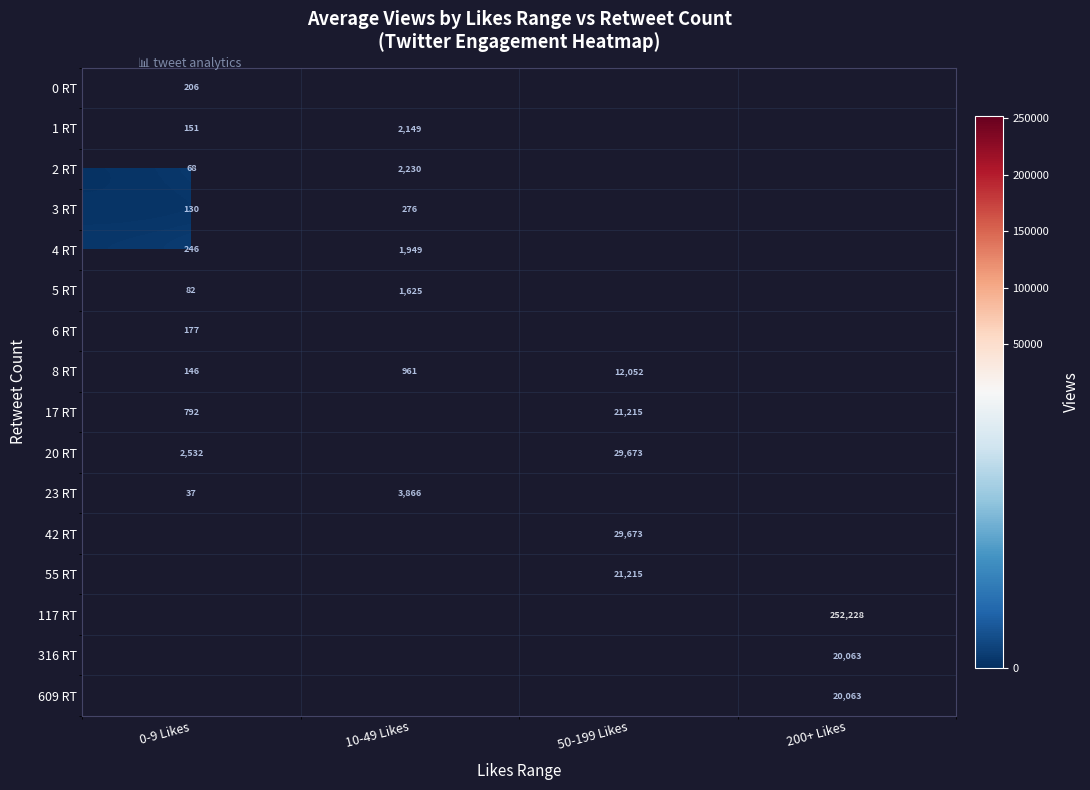

Is it true that 23 RT equals 54 at 0-9 Likes?

False